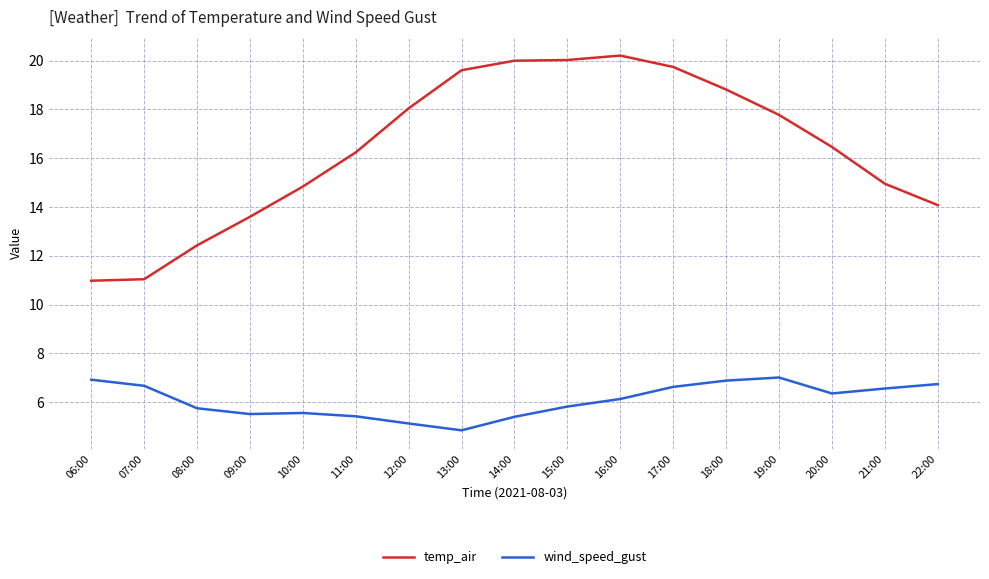

What is the difference between the temp_air values at 20:00 and 17:00?

3.3